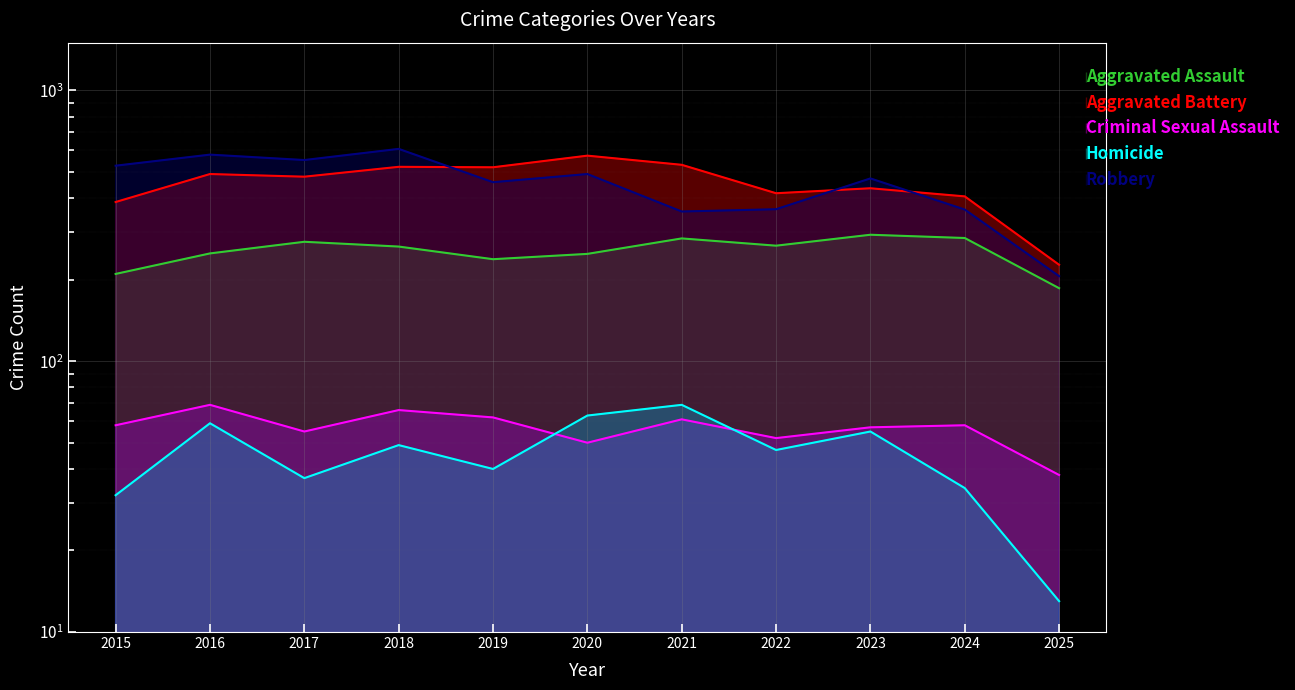

Between 2023 and 2025, which series saw the biggest shift?

Robbery